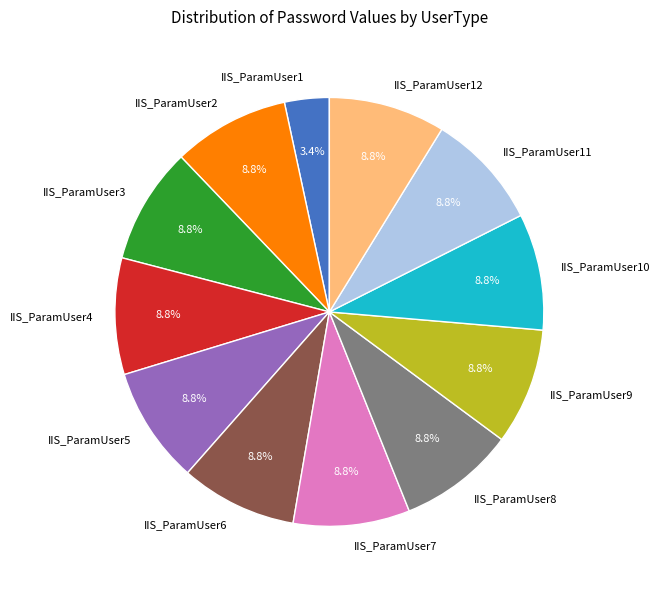

What is the smallest slice in the pie chart?

IIS_ParamUser1